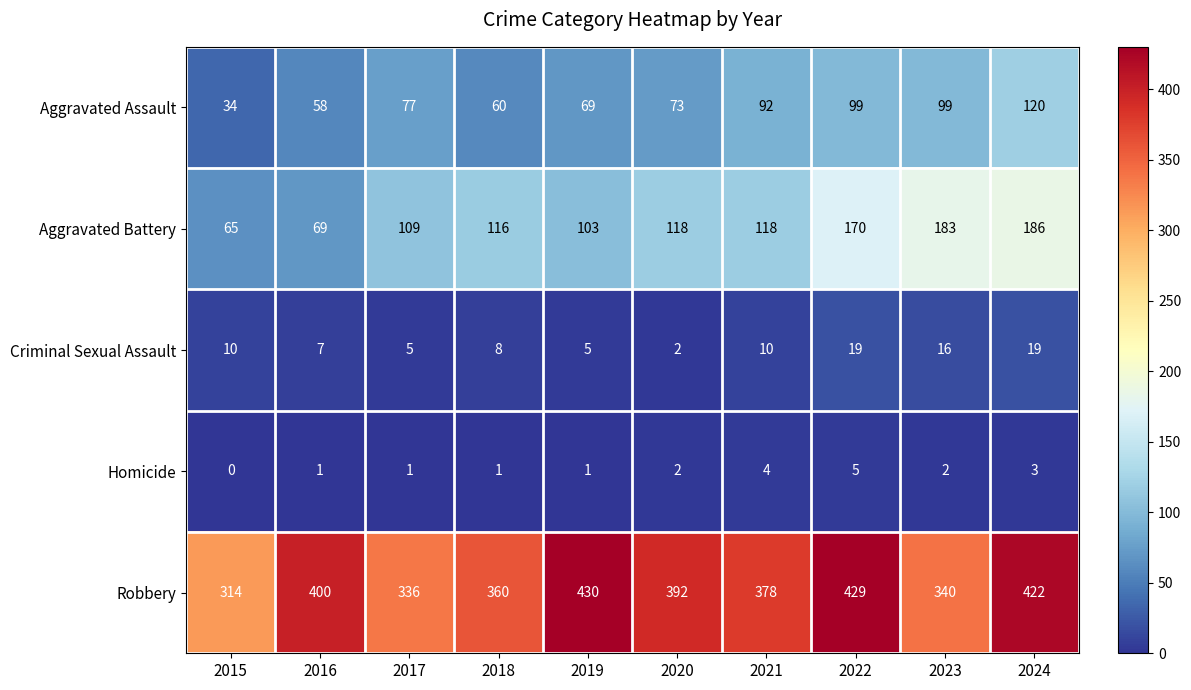

What is the average value of the Aggravated Assault series?

78